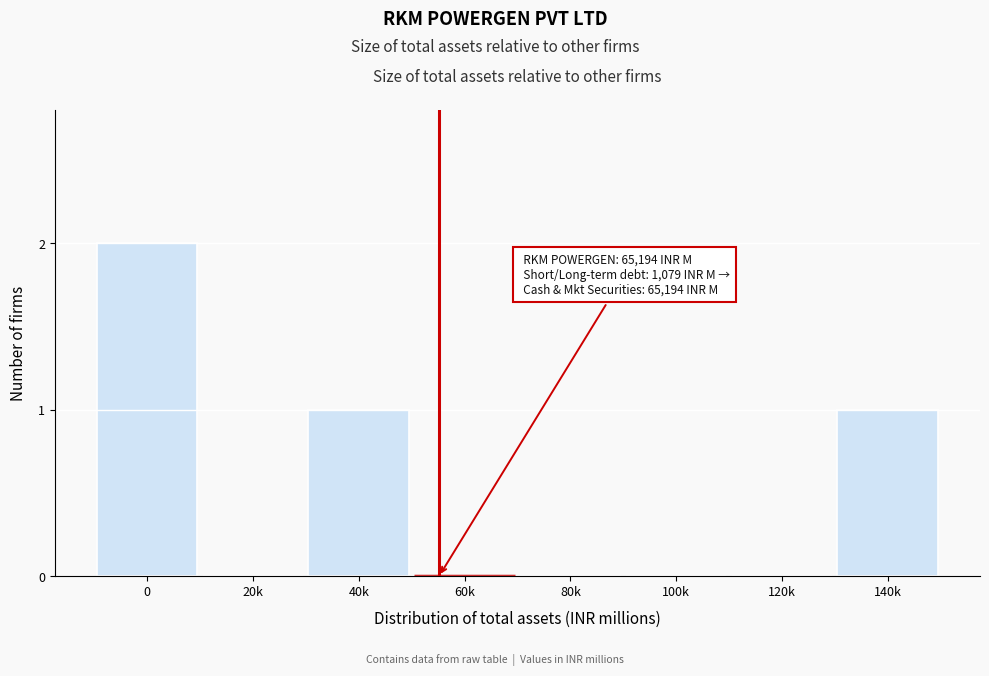

Reading right to left, extract all data points from this chart.

140k=1	120k=0	100k=0	80k=0	60k=0	40k=1	20k=0	0=2